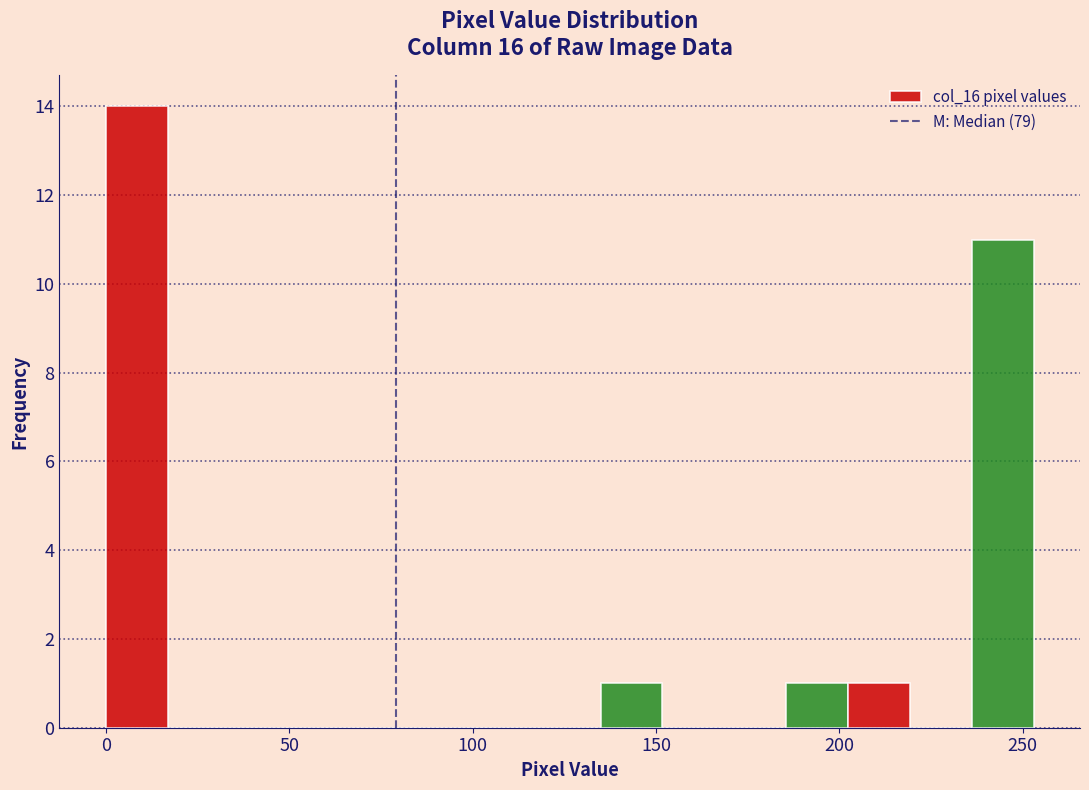

Around what value on the x-axis is the tallest bar? Give the approximate position of its centre, as read against the axis.

10